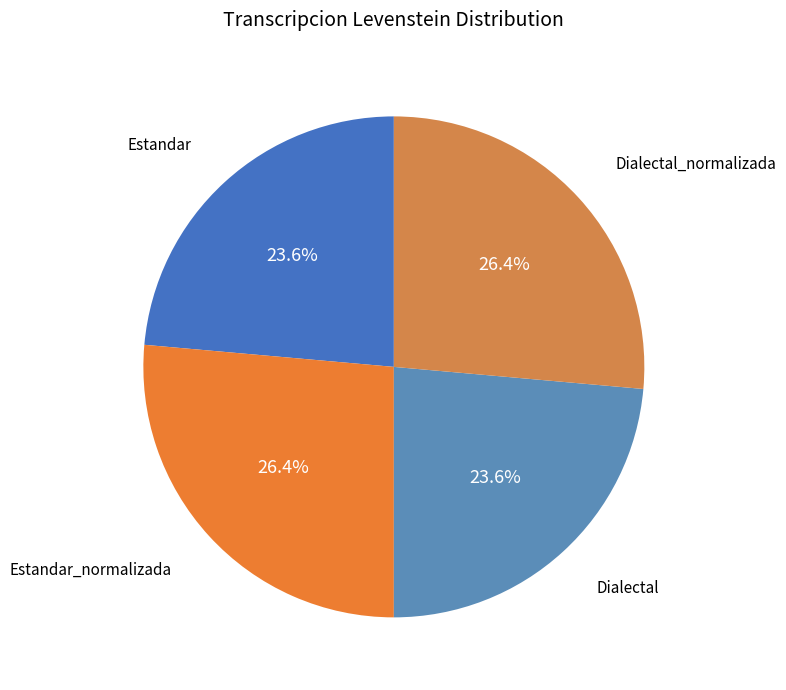

The Estandar slice represents 11% of the pie. True or false?

False